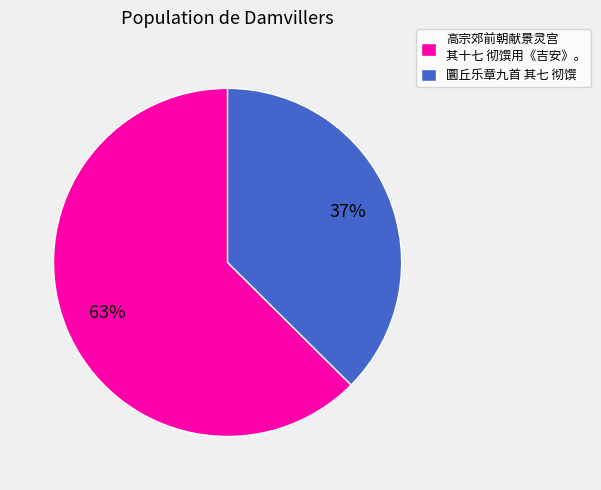

To the nearest percent, what is the combined percentage of 高宗郊前朝献景灵宫 其十七 彻馔用《吉安》。 and 圜丘乐章九首 其七 彻馔?

100%